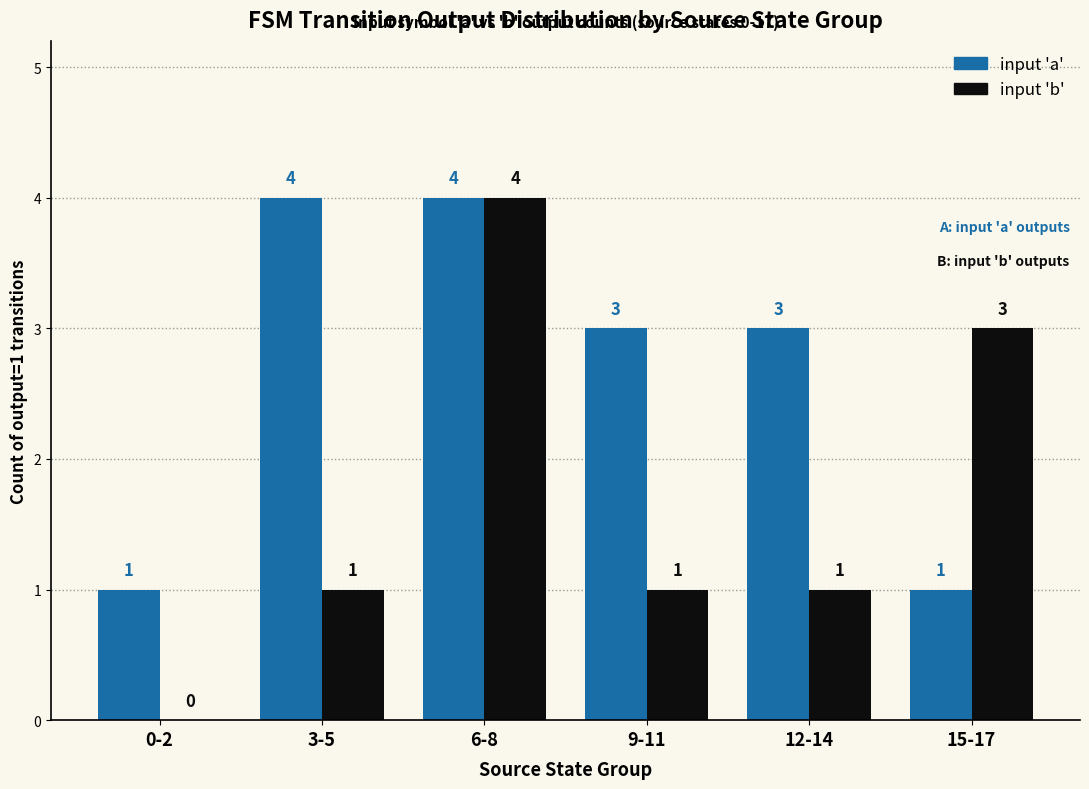

What are all the series names shown in the legend?

input 'a', input 'b'